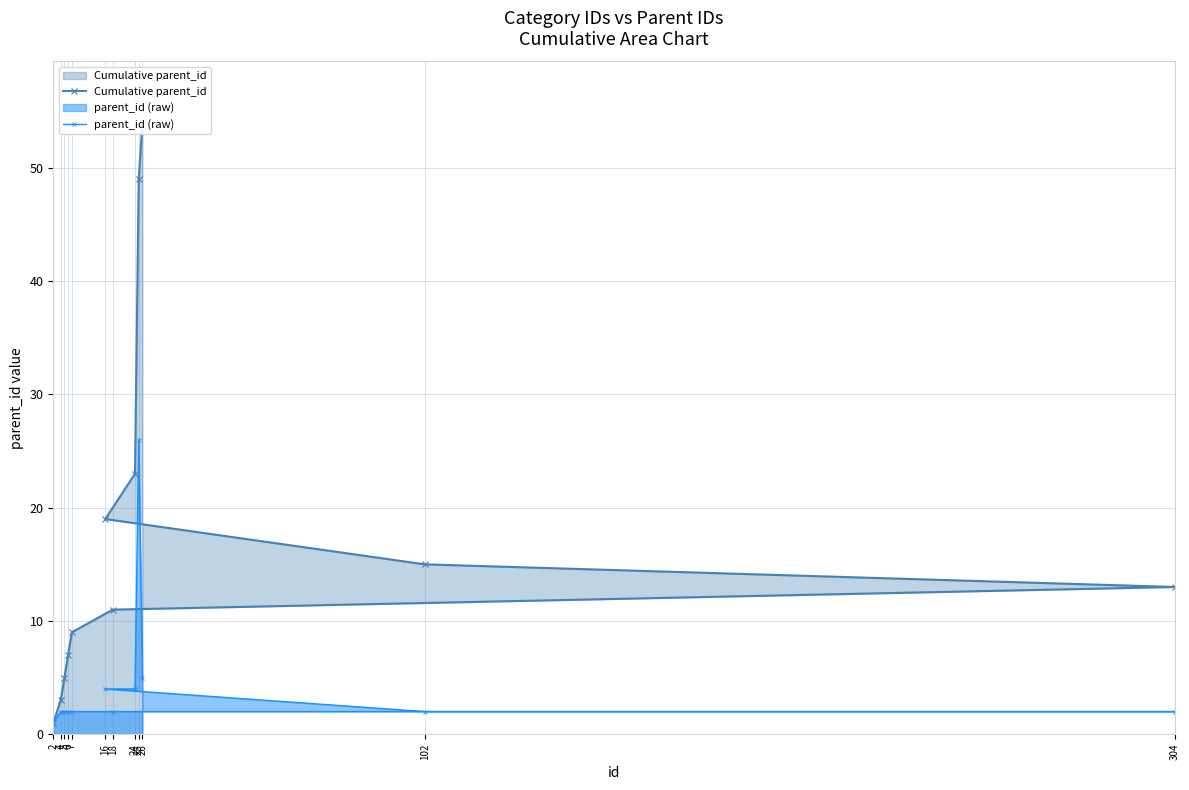

List the labels in order of Cumulative parent_id value, largest first.

26, 25, 24, 16, 102, 304, 18, 7, 6, 5, 4, 2